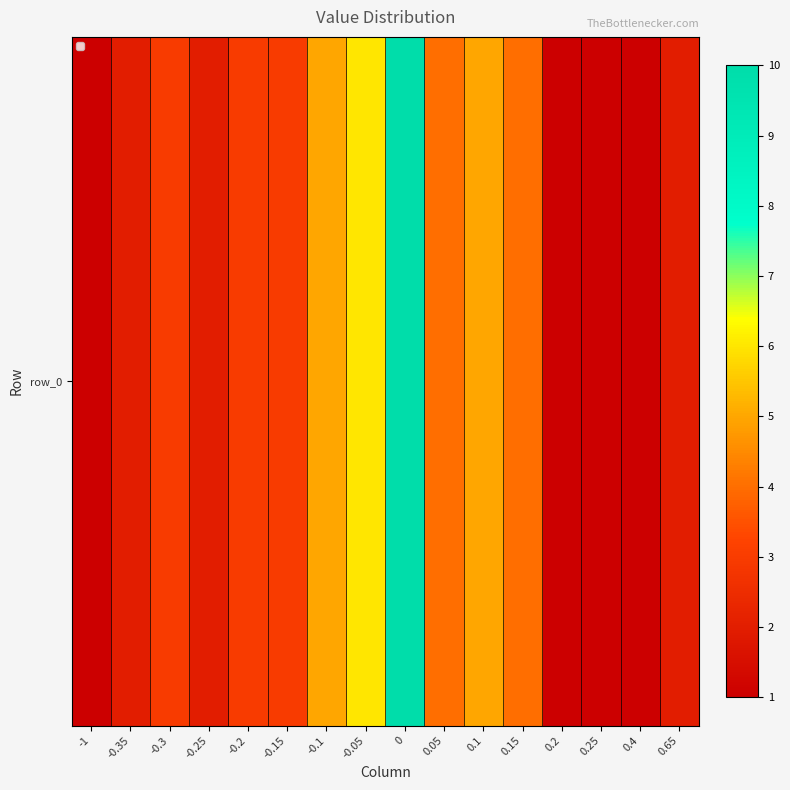

Approximately how many times larger is the value at -0.3 compared to 0.65?

1.5